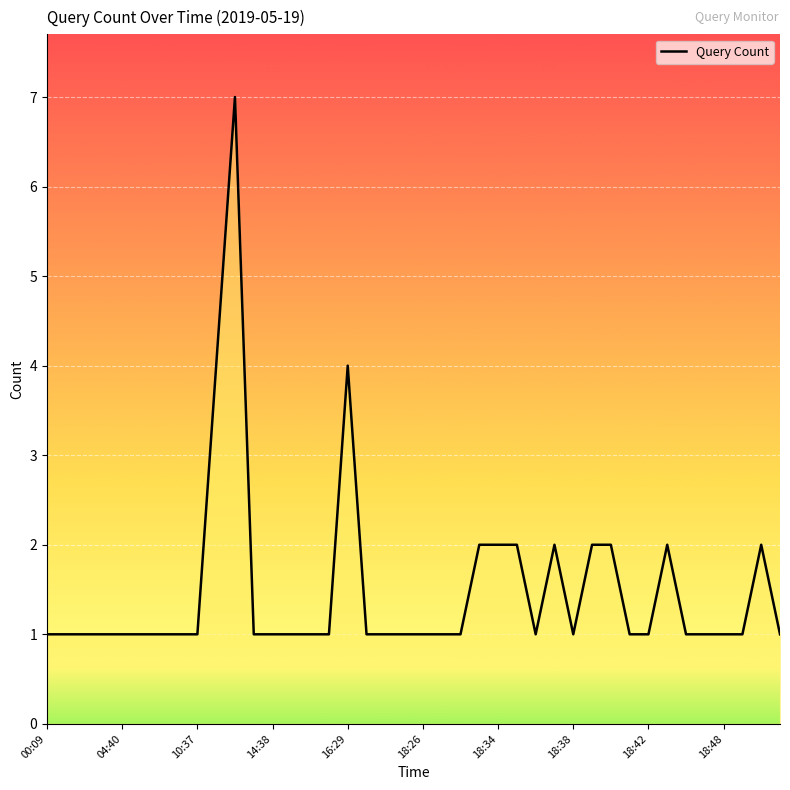

Which label corresponds to the smallest value in the chart?

00:09